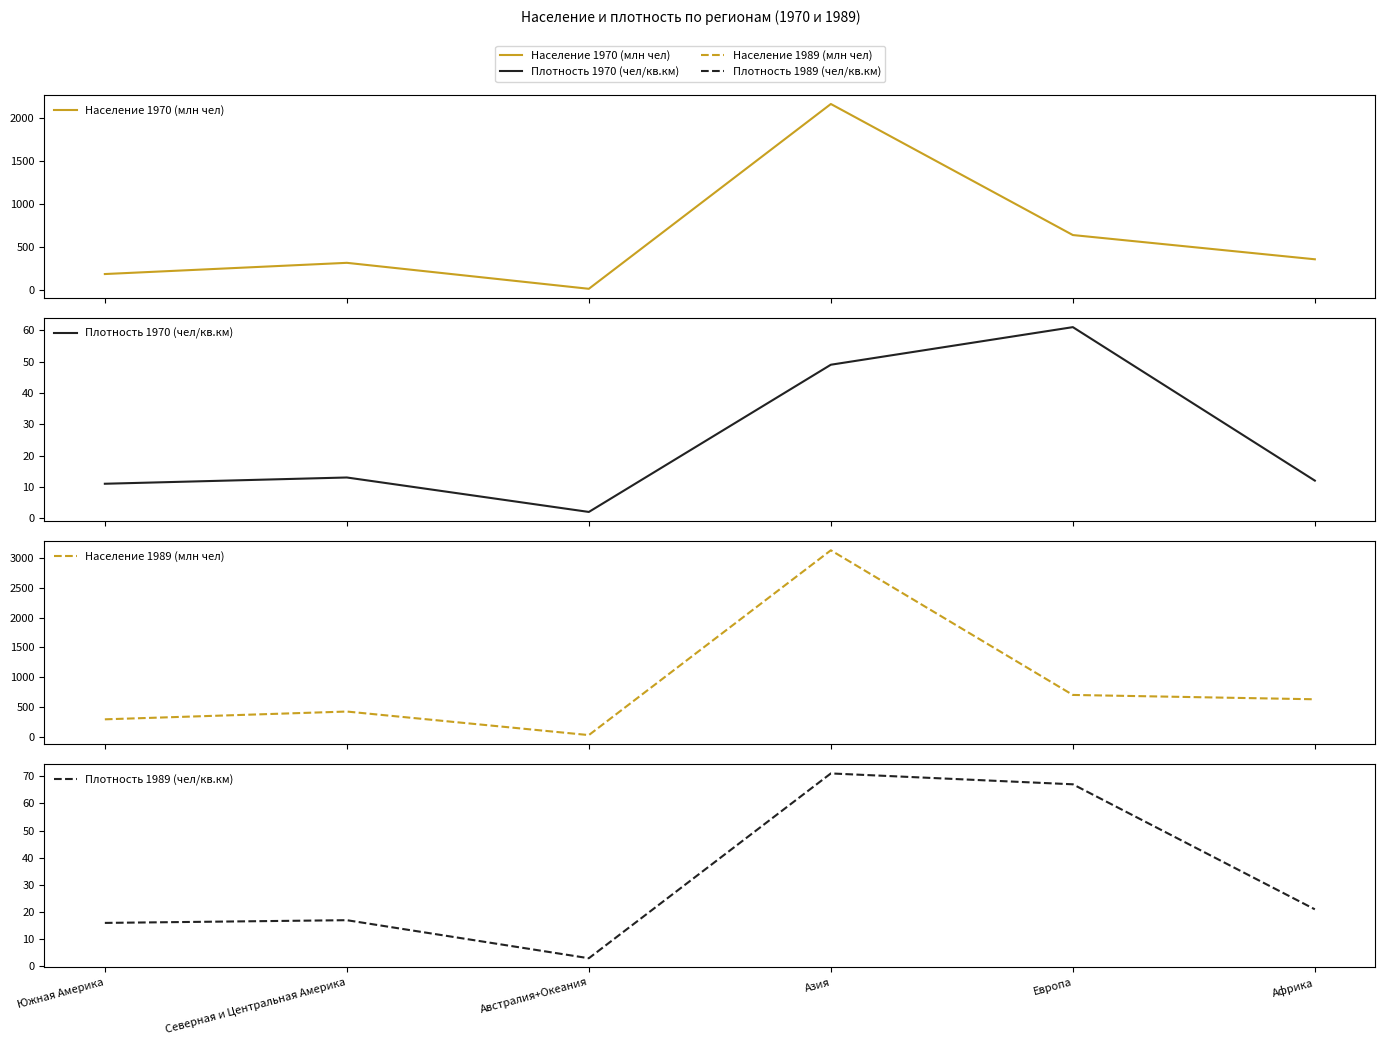

What is the sum of all Плотность 1970 (чел/кв.км) values?

148